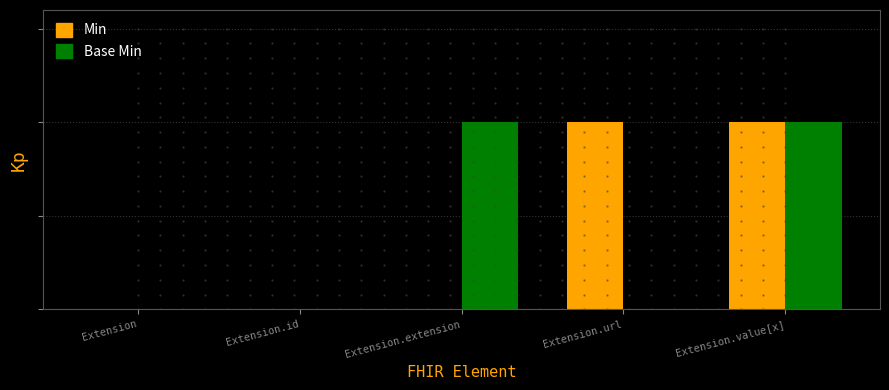

Is the value of Base Min at Extension.value[x] greater than the value of Min at Extension?

Yes